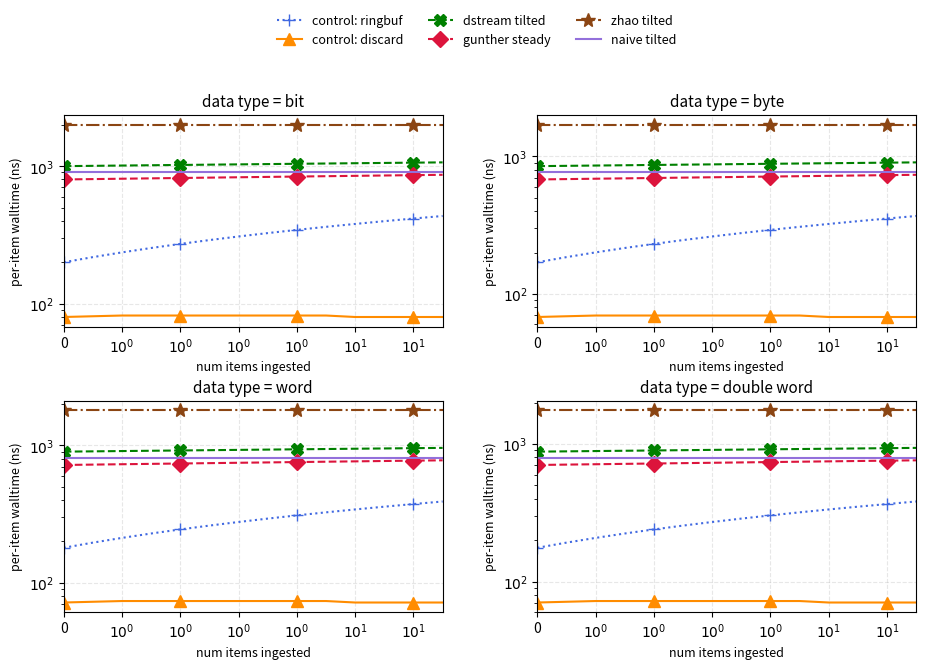

Which series has the largest total across all categories?

zhao tilted